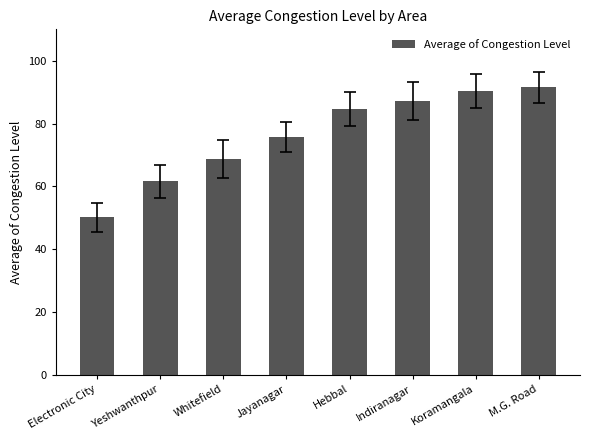

What is the change in value from Jayanagar to Koramangala?

+14.6